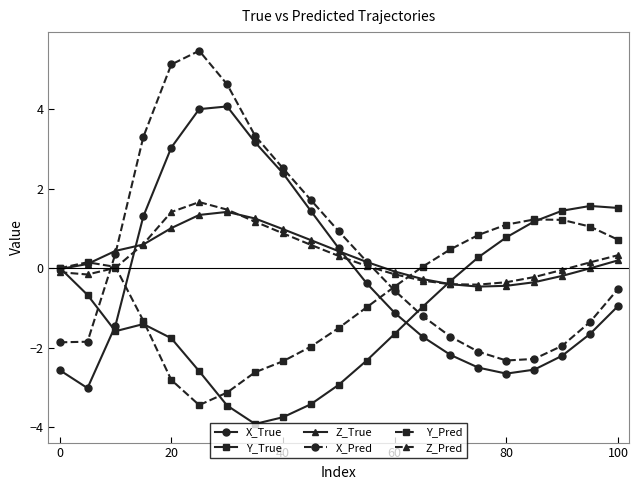

How many interior local peaks does the X_Pred series have?

1